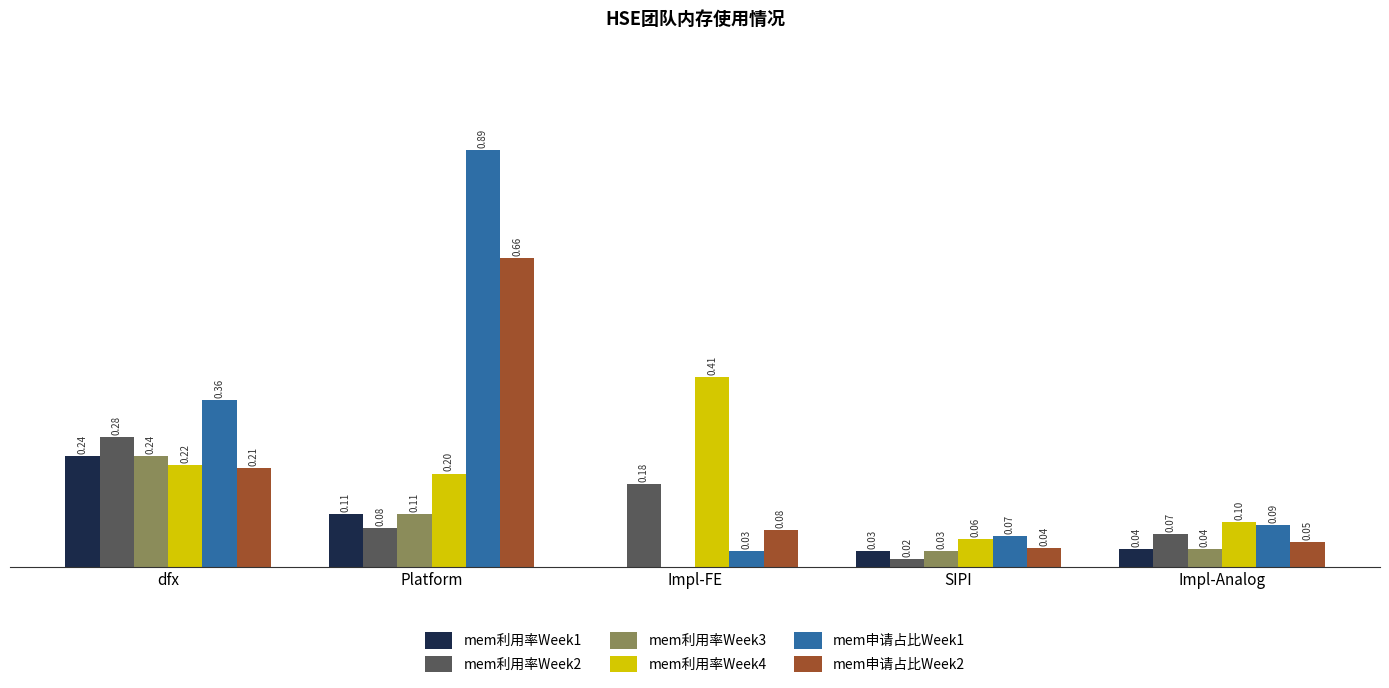

At which label is mem利用率Week1 closest to 0?

Impl-FE